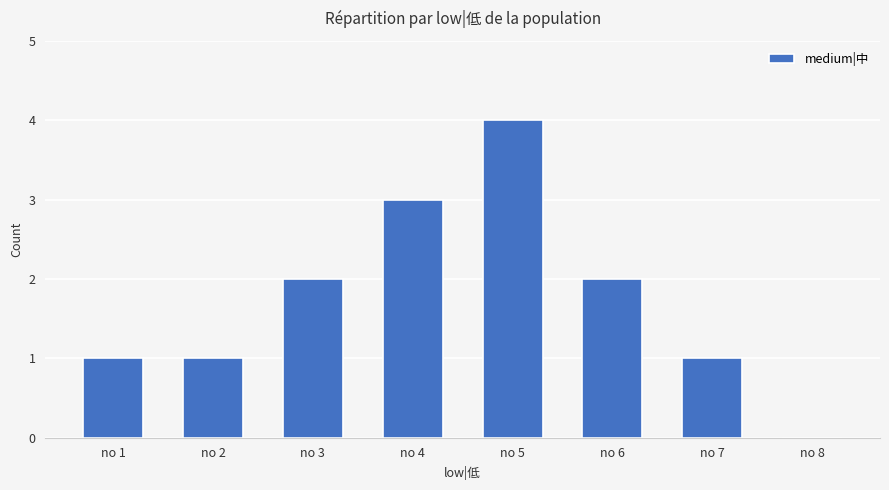

Reading left to right, transcribe all the data shown in this chart.

no 1=1	no 2=1	no 3=2	no 4=3	no 5=4	no 6=2	no 7=1	no 8=0